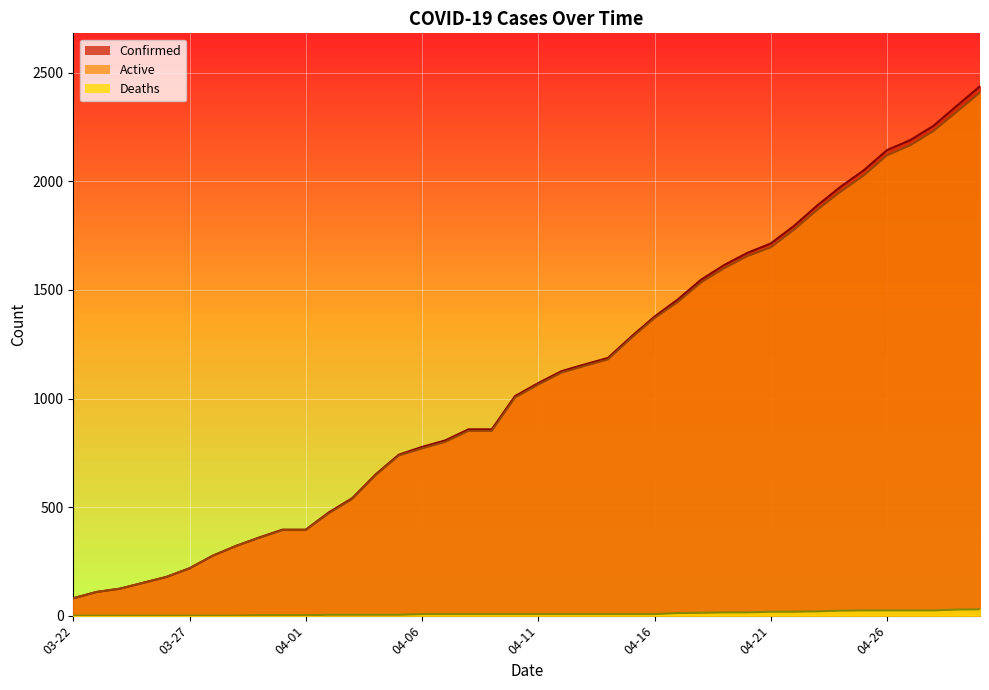

What is the difference between the highest and lowest values at 04-30?

2409